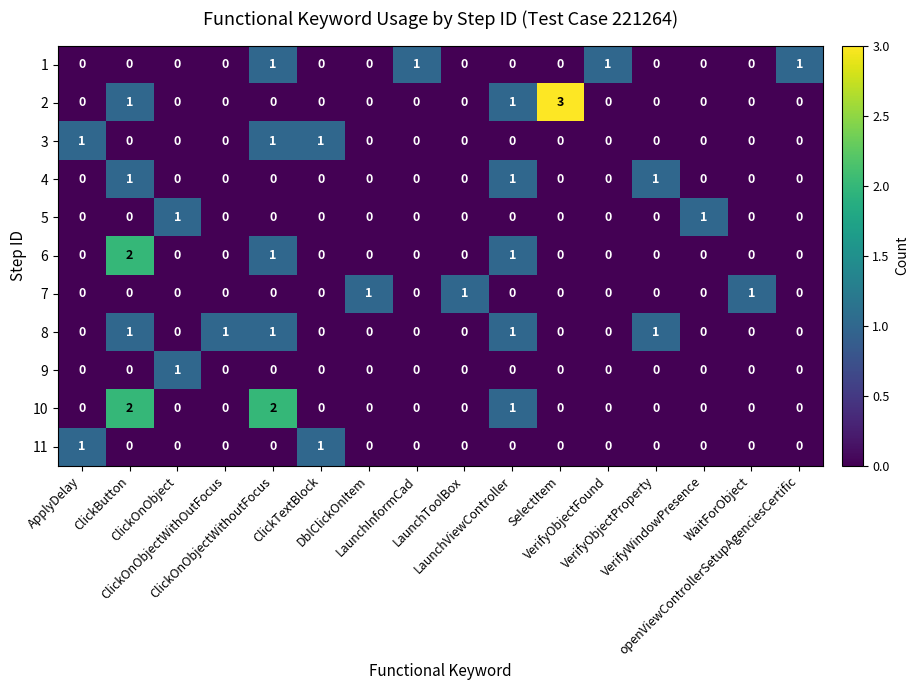

How many 10 values are between 0 and 1?

14